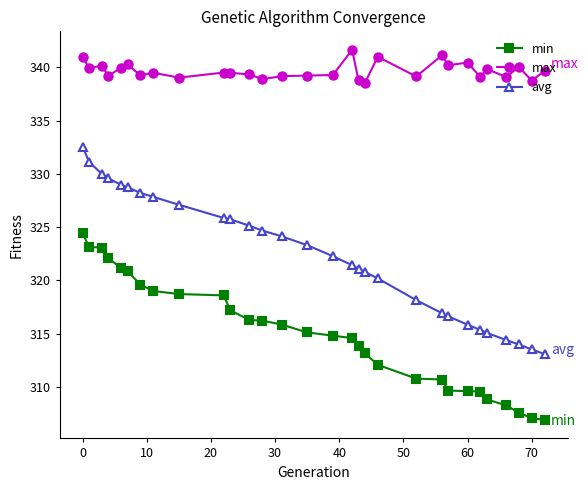

What is the difference between the second highest and minimum values in the max series?

2.6